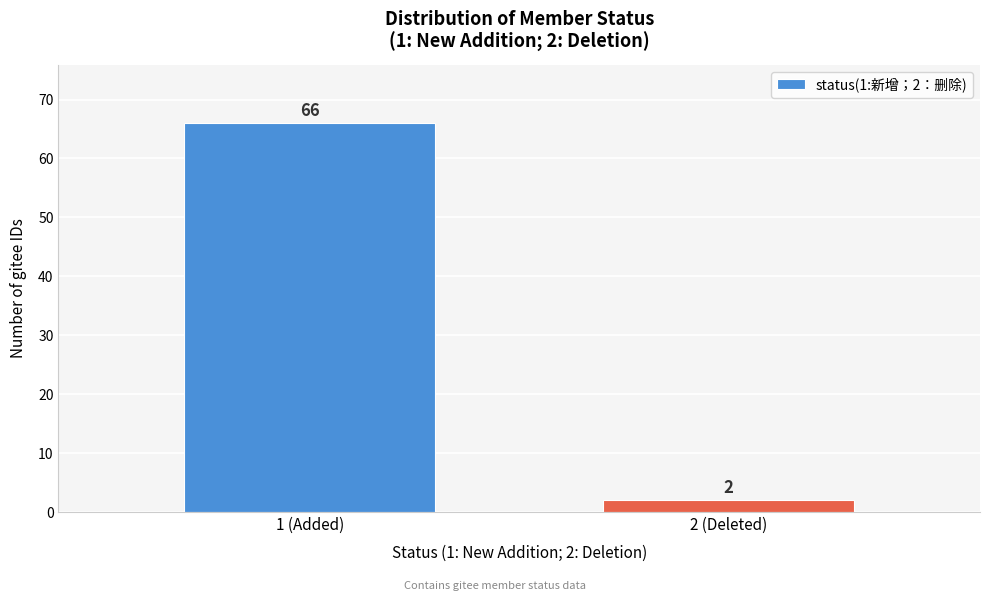

Reading left to right, list all the values displayed in this chart.

1 (Added)=66	2 (Deleted)=2